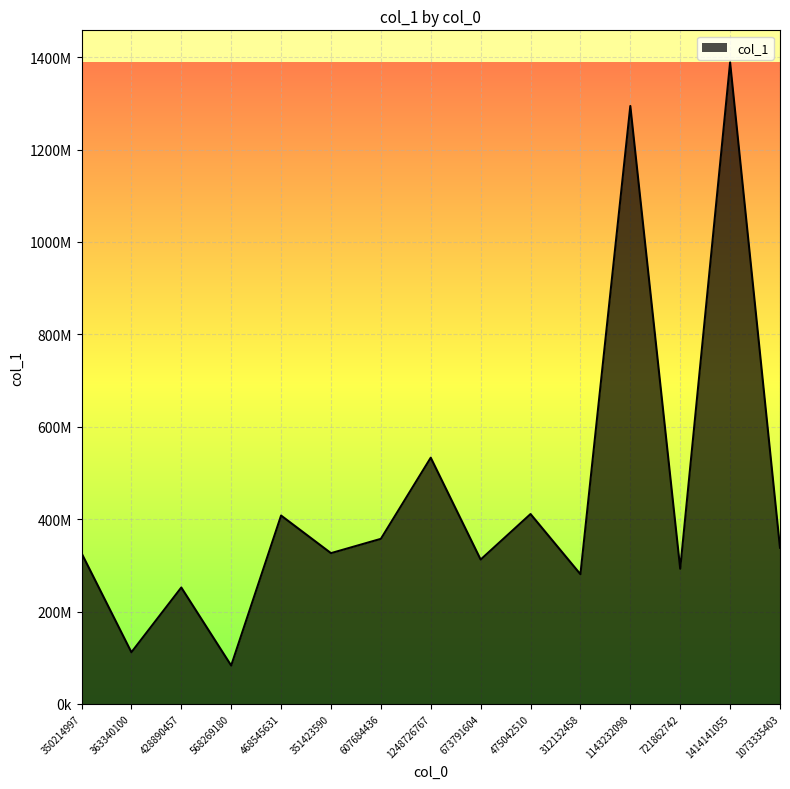

What is the average value?

447741136